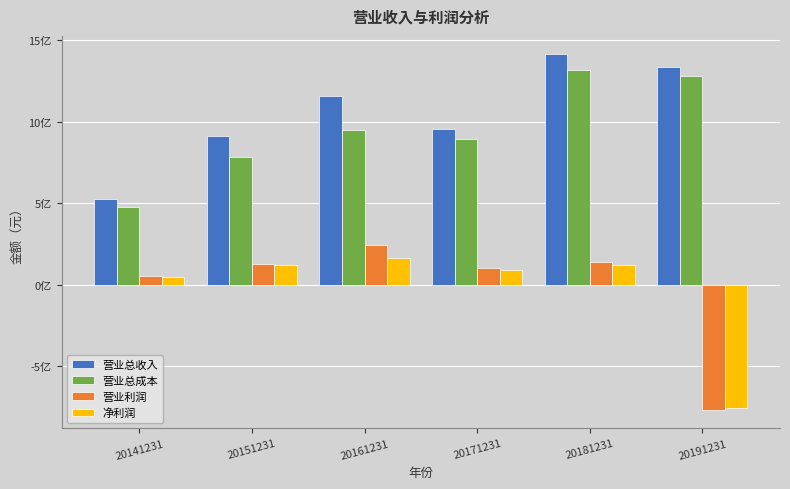

Are the bars grouped side by side (vs. stacked)?

Yes